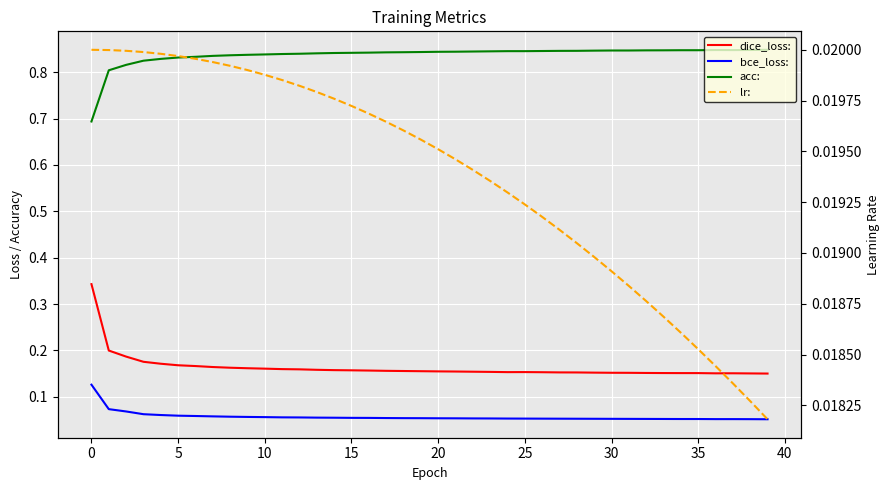

How many series are shown in this chart?

4